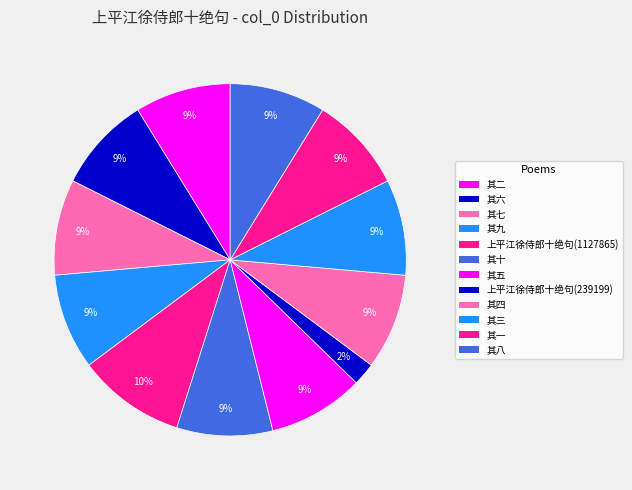

What is the ratio of the value at 其十 to the value at 其四?

1.0